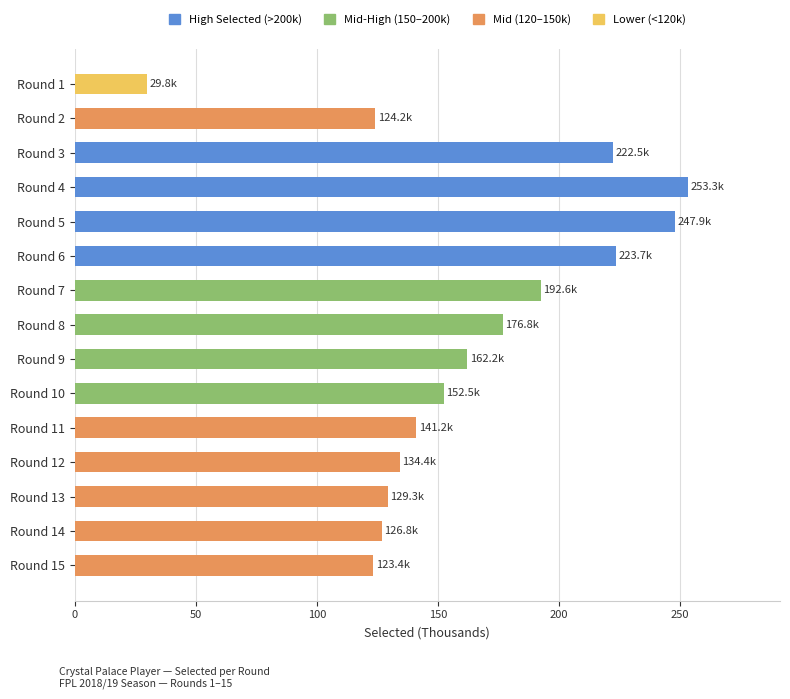

Which has a higher value, Round 10 or Round 13?

Round 10